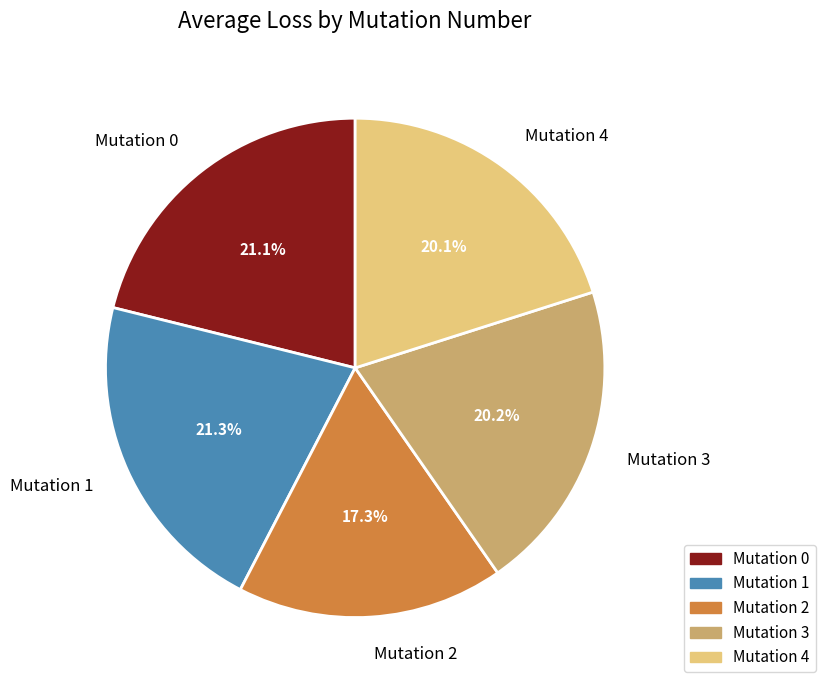

To the nearest percent, what is the average slice percentage?

20%